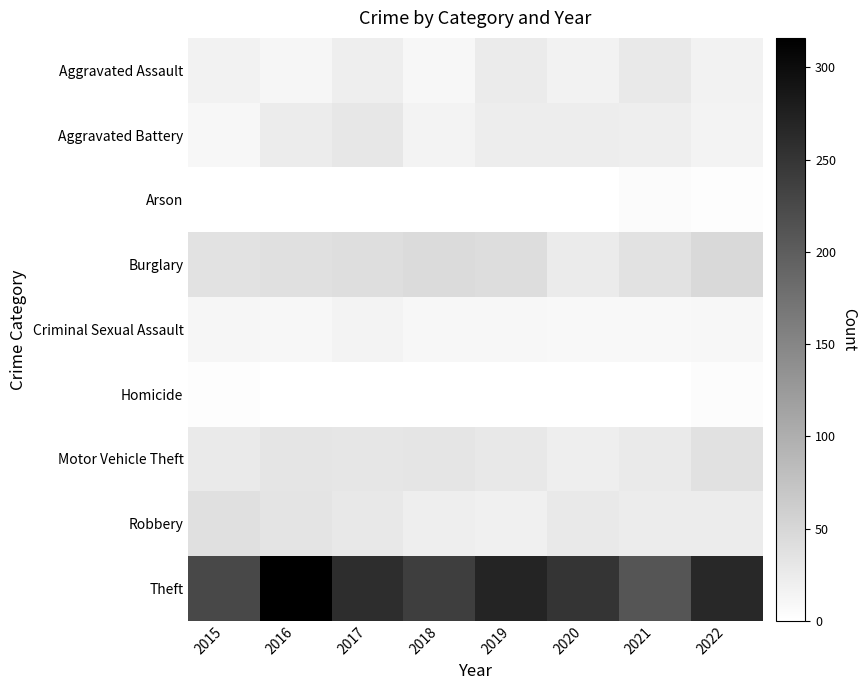

Reading left to right, extract all data points from this chart.

Aggravated Assault: 2015=17	2016=12	2017=22	2018=10	2019=25	2020=17	2021=28	2022=17
Aggravated Battery: 2015=10	2016=24	2017=30	2018=16	2019=23	2020=23	2021=21	2022=15
Arson: 2015=0	2016=0	2017=1	2018=1	2019=1	2020=1	2021=5	2022=3
Burglary: 2015=36	2016=39	2017=41	2018=45	2019=42	2020=25	2021=37	2022=48
Criminal Sexual Assault: 2015=12	2016=11	2017=15	2018=10	2019=11	2020=9	2021=9	2022=11
Homicide: 2015=3	2016=0	2017=1	2018=0	2019=0	2020=0	2021=1	2022=4
Motor Vehicle Theft: 2015=26	2016=33	2017=31	2018=33	2019=29	2020=21	2021=26	2022=38
Robbery: 2015=39	2016=34	2017=29	2018=21	2019=19	2020=28	2021=24	2022=24
Theft: 2015=226	2016=316	2017=260	2018=239	2019=271	2020=251	2021=210	2022=266